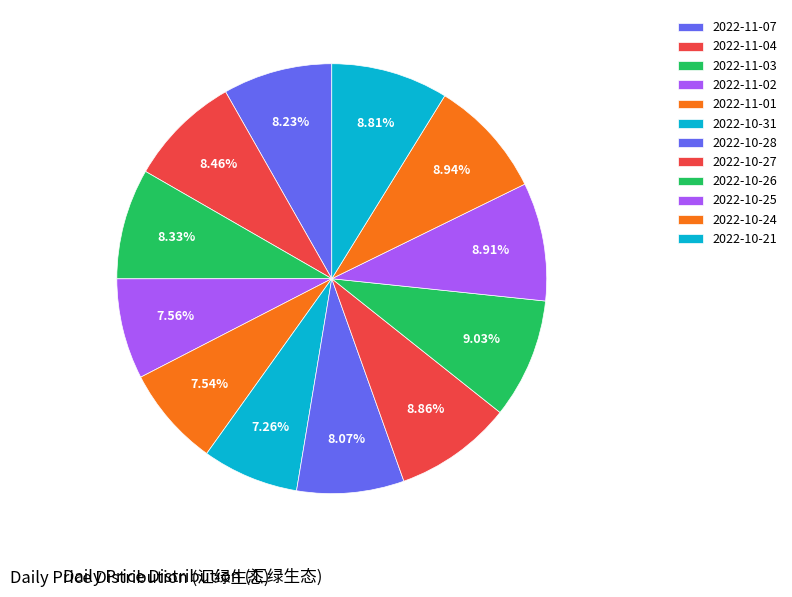

Which has a higher value, 2022-11-02 or 2022-10-27?

2022-10-27